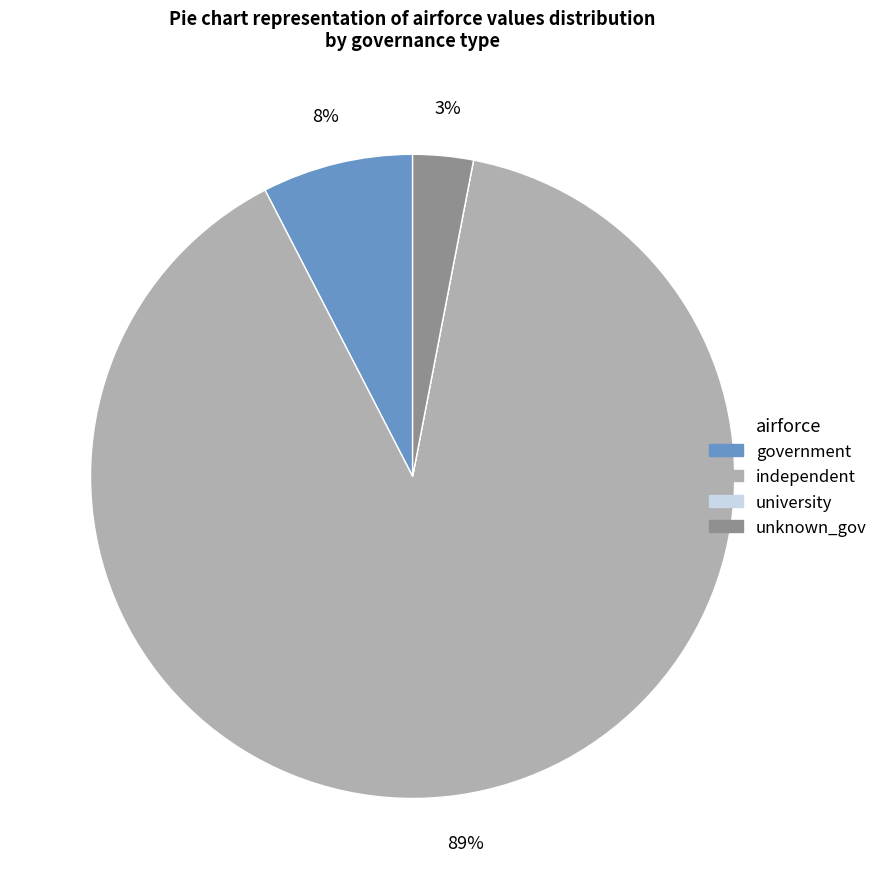

Is it true that independent is 99% of the pie?

False